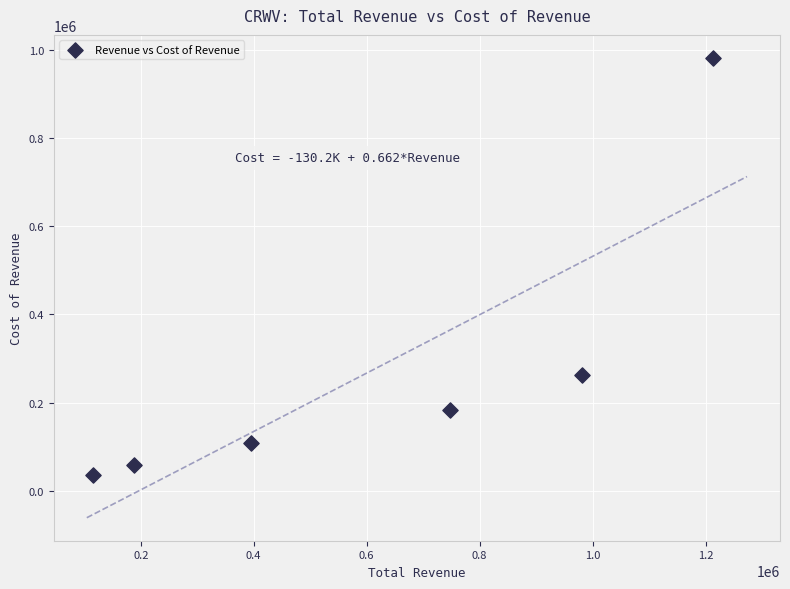

What Y value in the scatter plot is closest to 508200?

262400